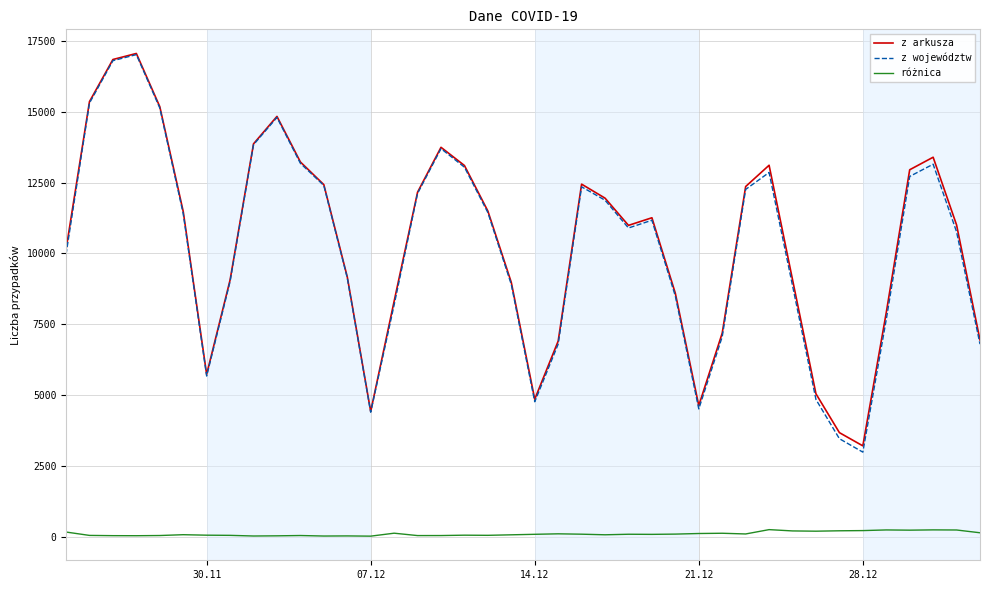

Which series has the widest spread of values?

z województw